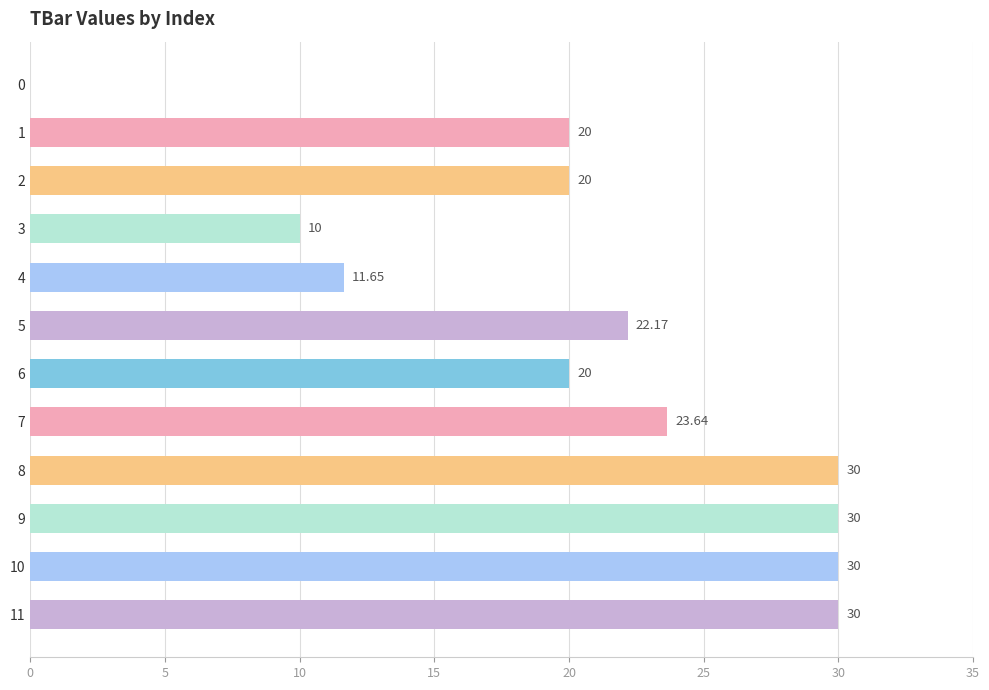

Read the value at 9.

30.0